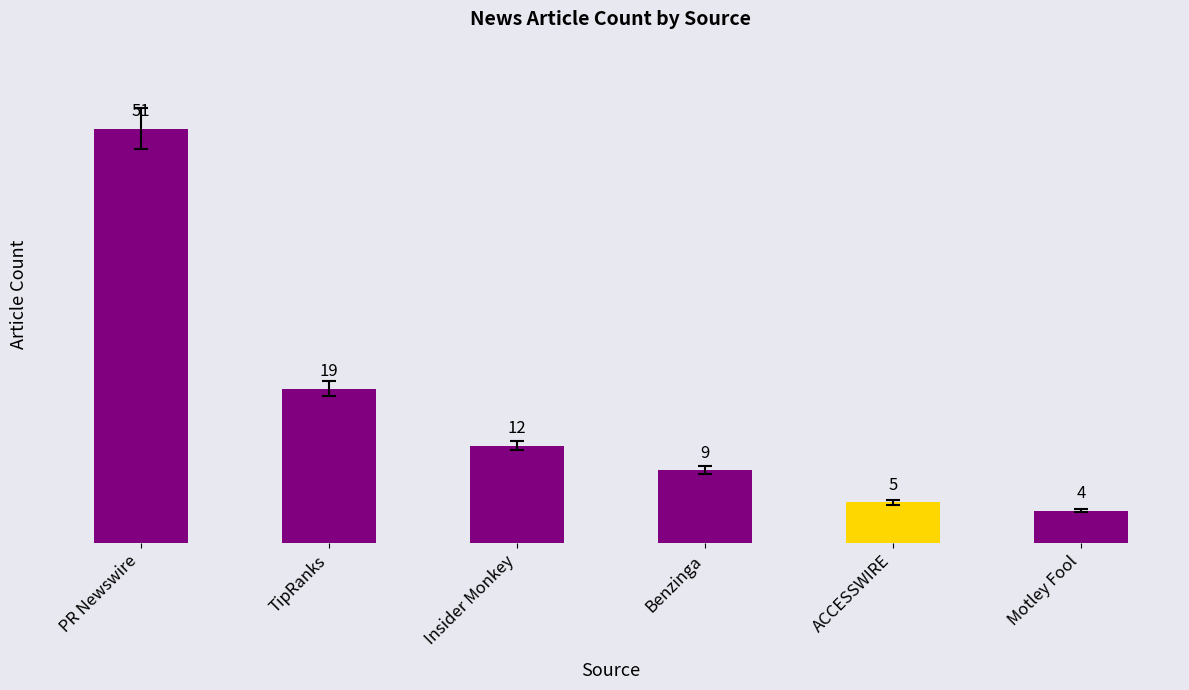

Read the value at PR Newswire, to the nearest 5.

50